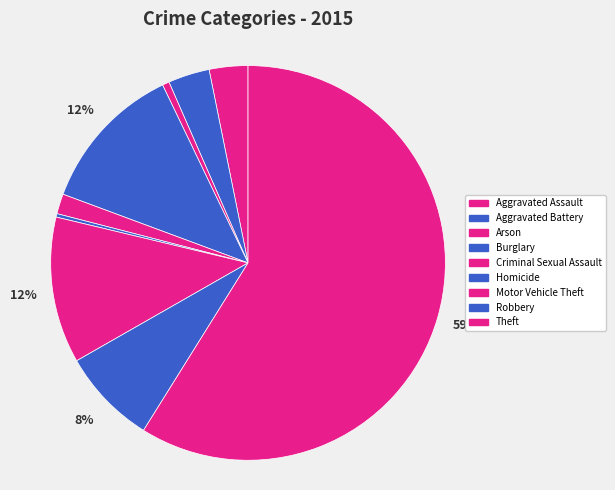

What is the majority slice?

Theft